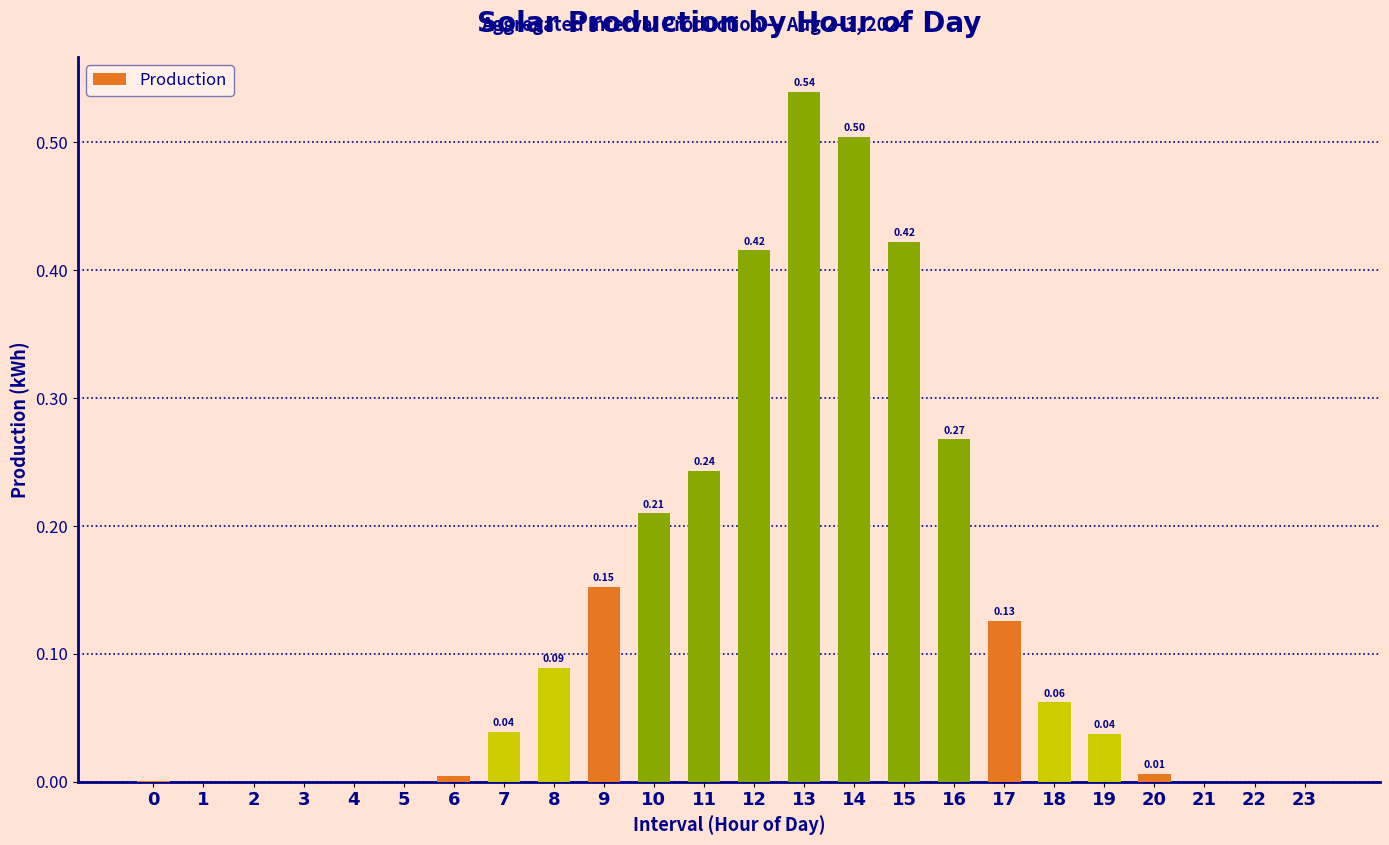

What is the change in value from 6 to 15?

+0.4